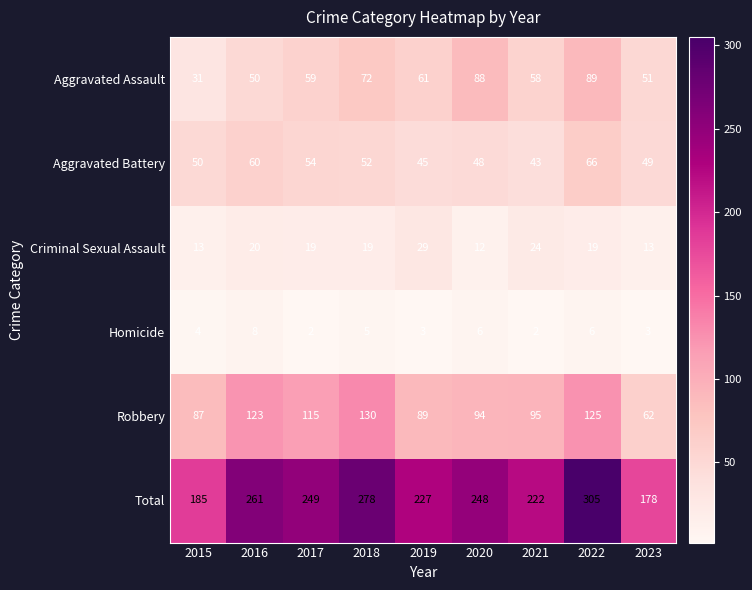

What is the average value of the Aggravated Assault series?

62